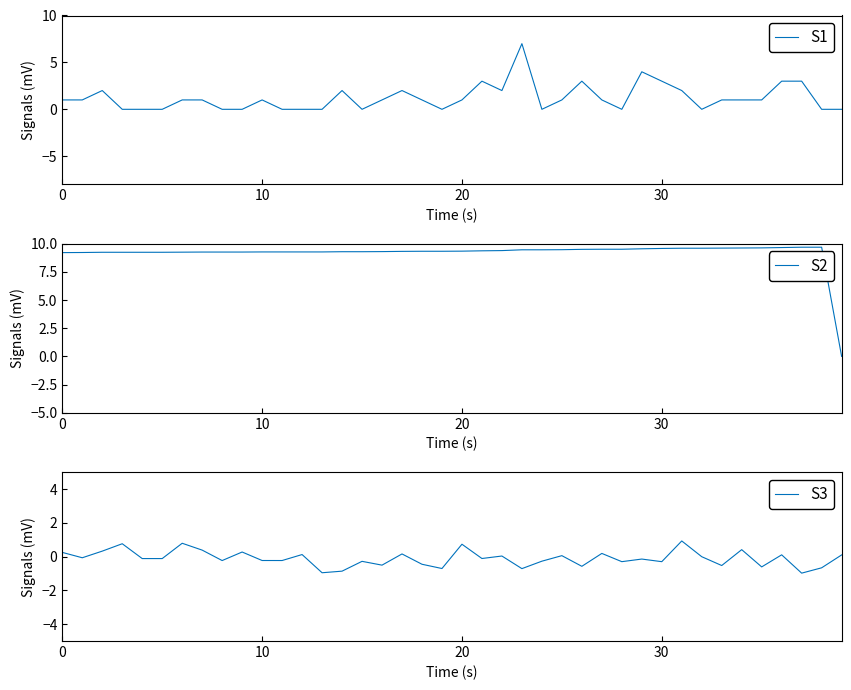

True or false: newDeaths28DaysByPublishDate has a value of -0.1 at 18.

False